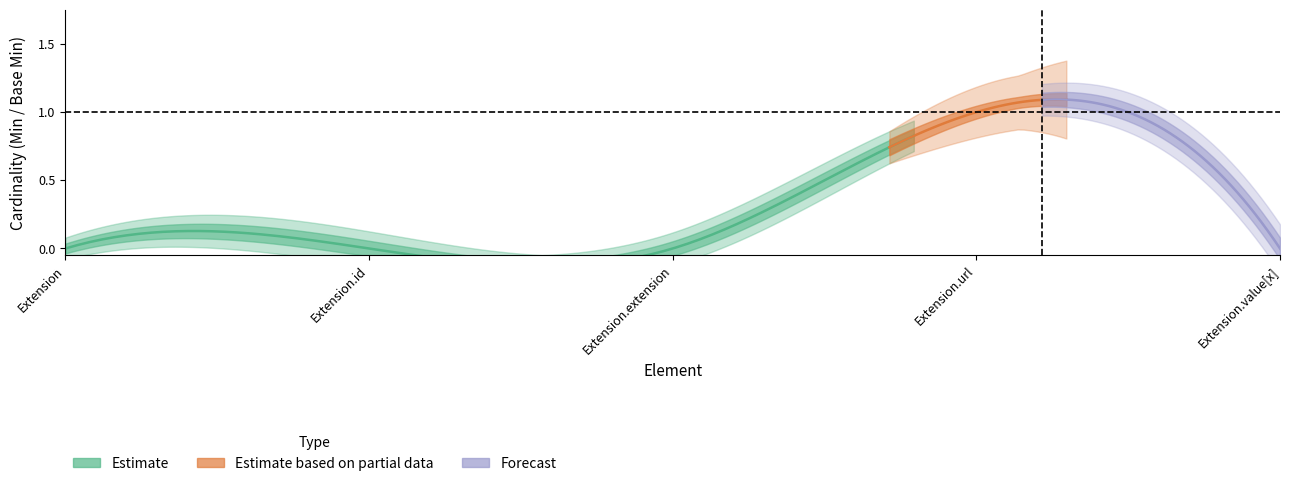

What is the label of the 2nd point from the right?

Extension.url